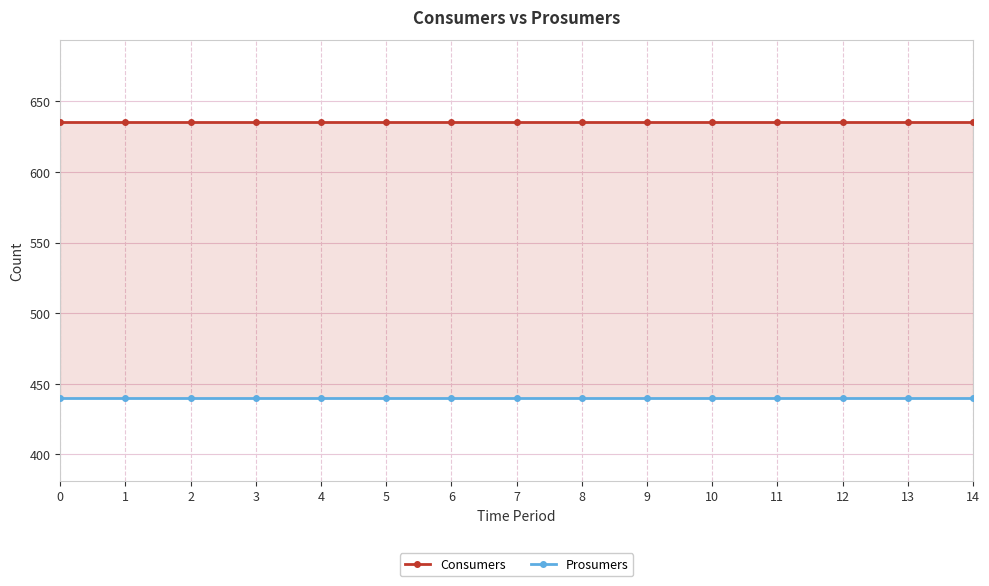

What is the average value of the Prosumers series?

440